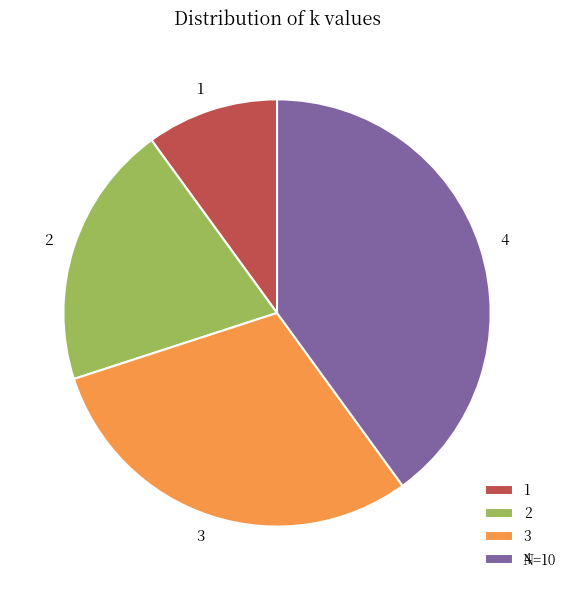

Rank the categories by value from highest to lowest.

4, 3, 2, 1